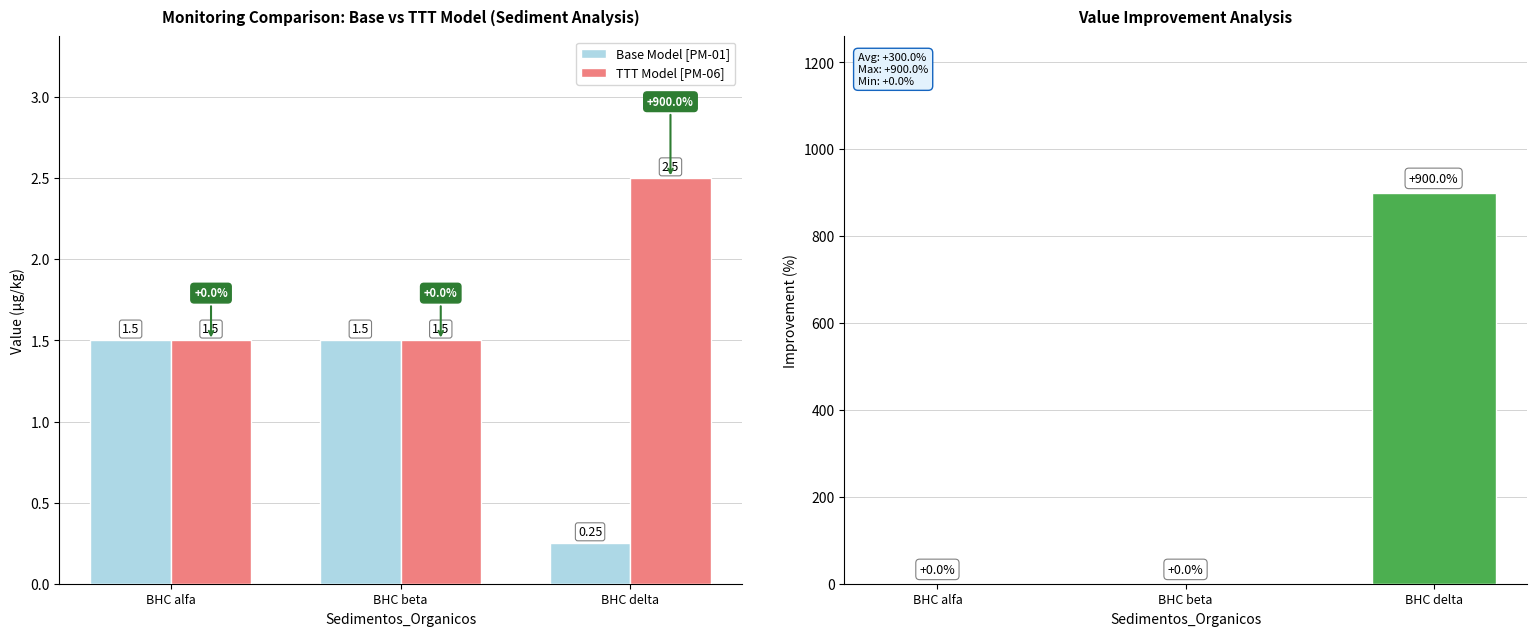

Reading left to right, list all the values displayed in this chart.

Base Model [PM-01]: BHC alfa=1.5	BHC beta=1.5	BHC delta=0.2
TTT Model [PM-06]: BHC alfa=1.5	BHC beta=1.5	BHC delta=2.5
Improvement (%): BHC alfa=0.0	BHC beta=0.0	BHC delta=900.0